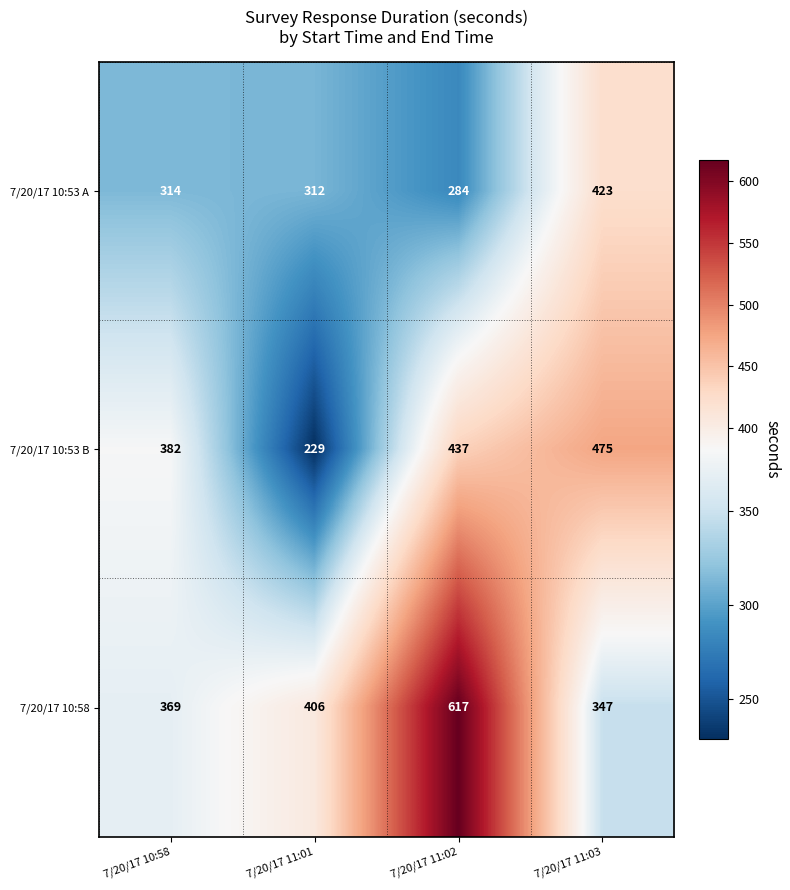

Reading left to right, extract all data points from this chart.

7/20/17 10:53 A: 7/20/17 10:58=314	7/20/17 11:01=312	7/20/17 11:02=284	7/20/17 11:03=423
7/20/17 10:53 B: 7/20/17 10:58=382	7/20/17 11:01=229	7/20/17 11:02=437	7/20/17 11:03=475
7/20/17 10:58: 7/20/17 10:58=369	7/20/17 11:01=406	7/20/17 11:02=617	7/20/17 11:03=347